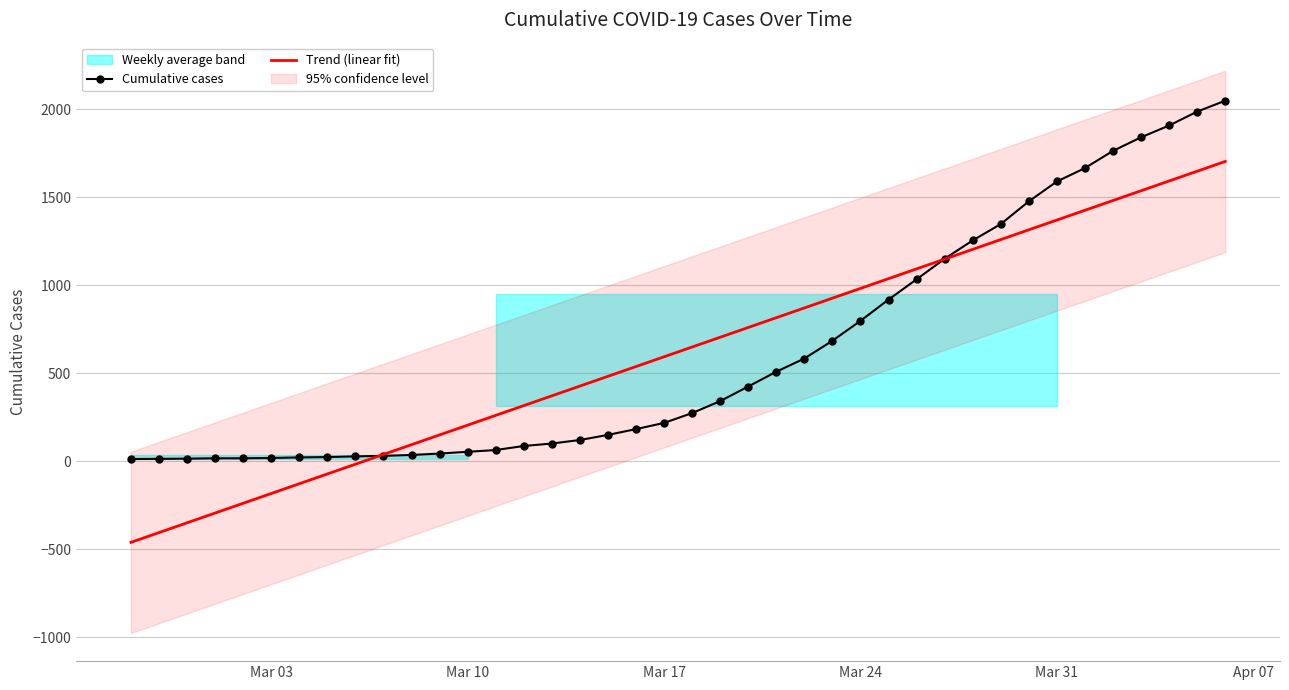

Does the chart have visible grid lines?

Yes